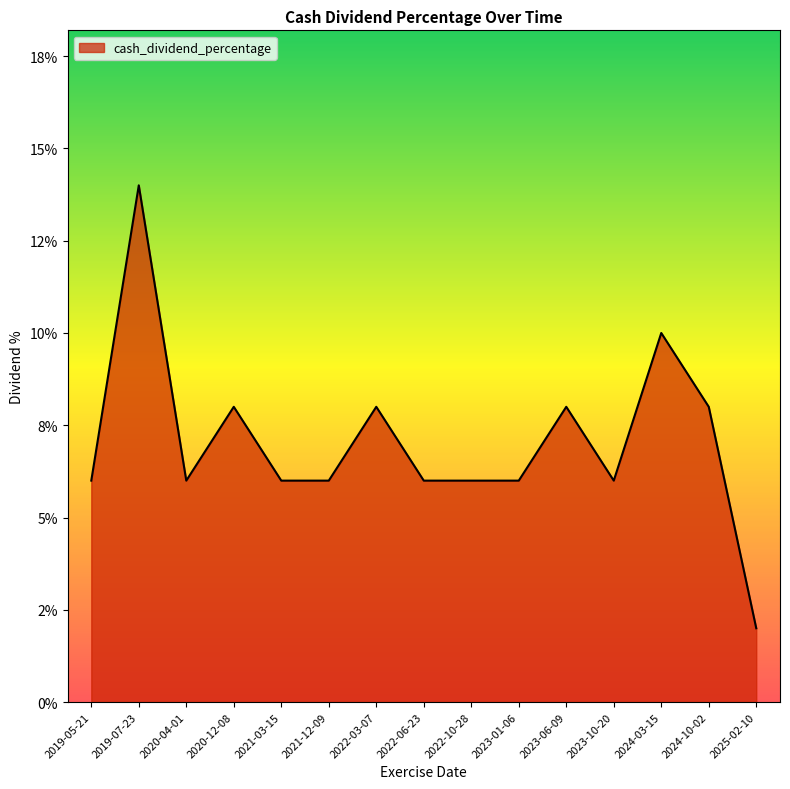

Which label corresponds to the smallest value in the chart?

2025-02-10